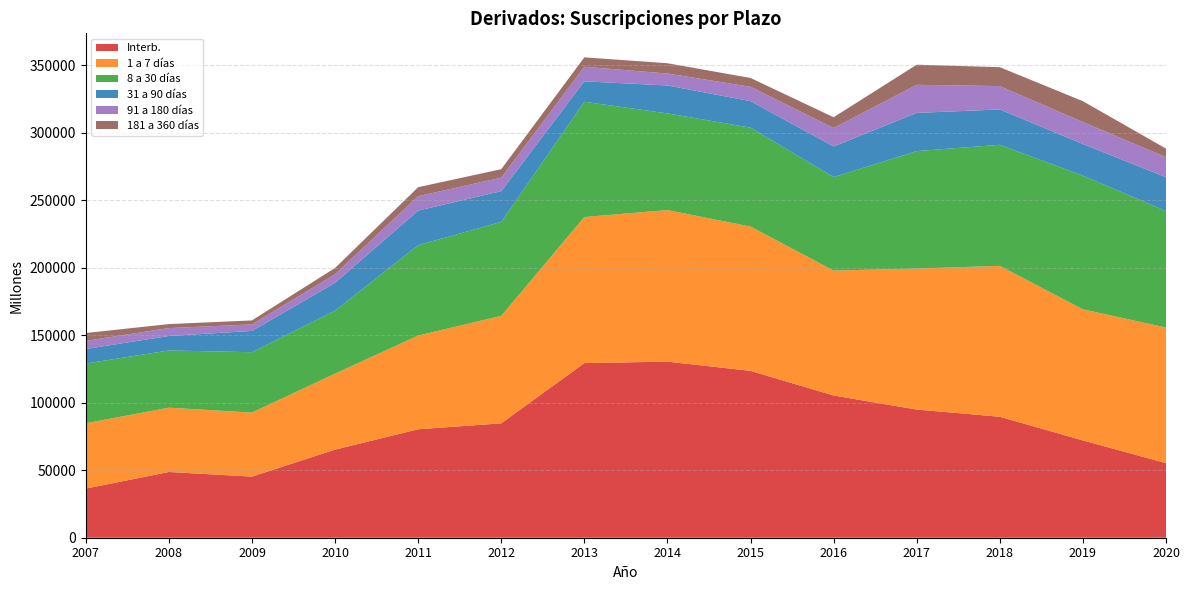

Reading left to right, what are all the values shown in this chart?

Interb.: 36361	48683	45258	65246	80315	84697	129303	130381	123565	105311	94903	89581	72054	55214
1 a 7 días: 48407	47611	47409	56258	69402	79594	108163	112227	106829	92490	104426	111738	97059	100432
8 a 30 días: 44207	42371	44694	46689	66896	69602	85349	71562	73264	69257	86942	89620	98994	86251
31 a 90 días: 10749	10727	15743	20530	25596	22719	15129	20689	19615	22670	28273	26181	23427	25041
91 a 180 días: 6038	5840	4848	6342	10659	10018	10788	8855	10638	13659	20819	17294	16234	14877
181 a 360 días: 5812	2954	2953	4685	6665	6246	6954	7624	6506	7952	14888	13992	15452	6307